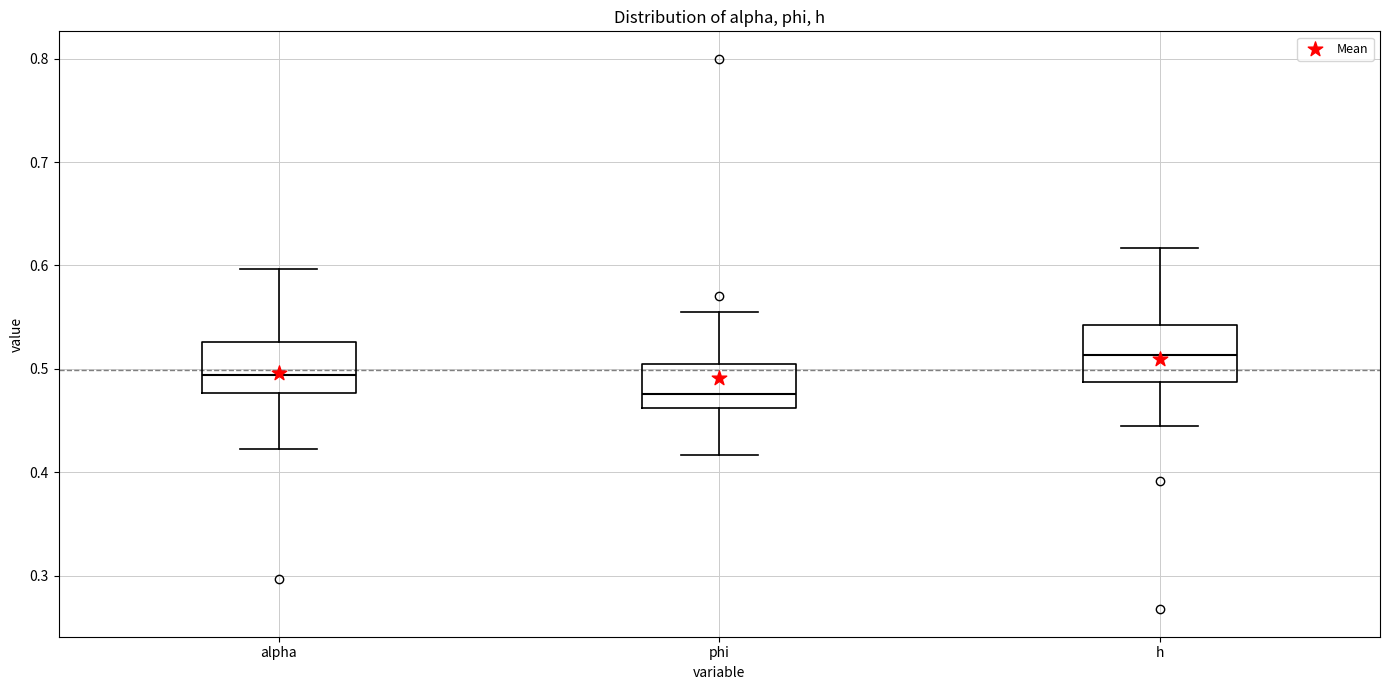

Where does the lower whisker of the box for h end on the y-axis? The values are not printed on the chart, so give them approximately, as read against the axis.

0.44